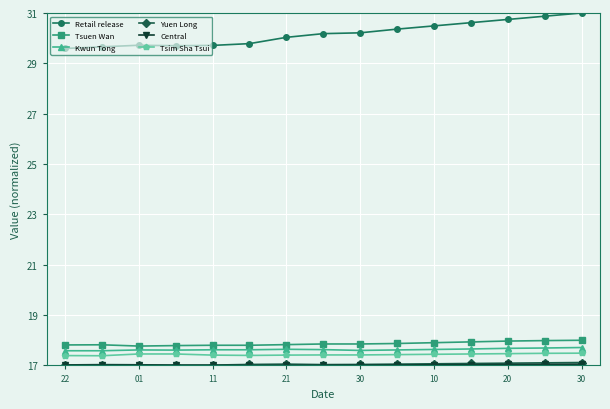

True or false: Tsim Sha Tsui and Retail release cross at least once.

False